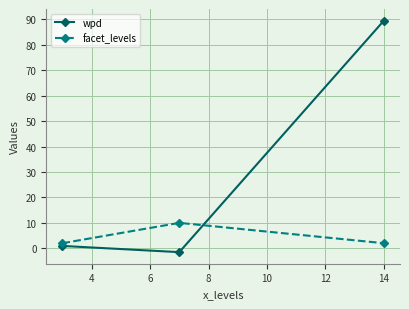

What is the difference between the maximum and minimum values in the facet_levels series?

8.0